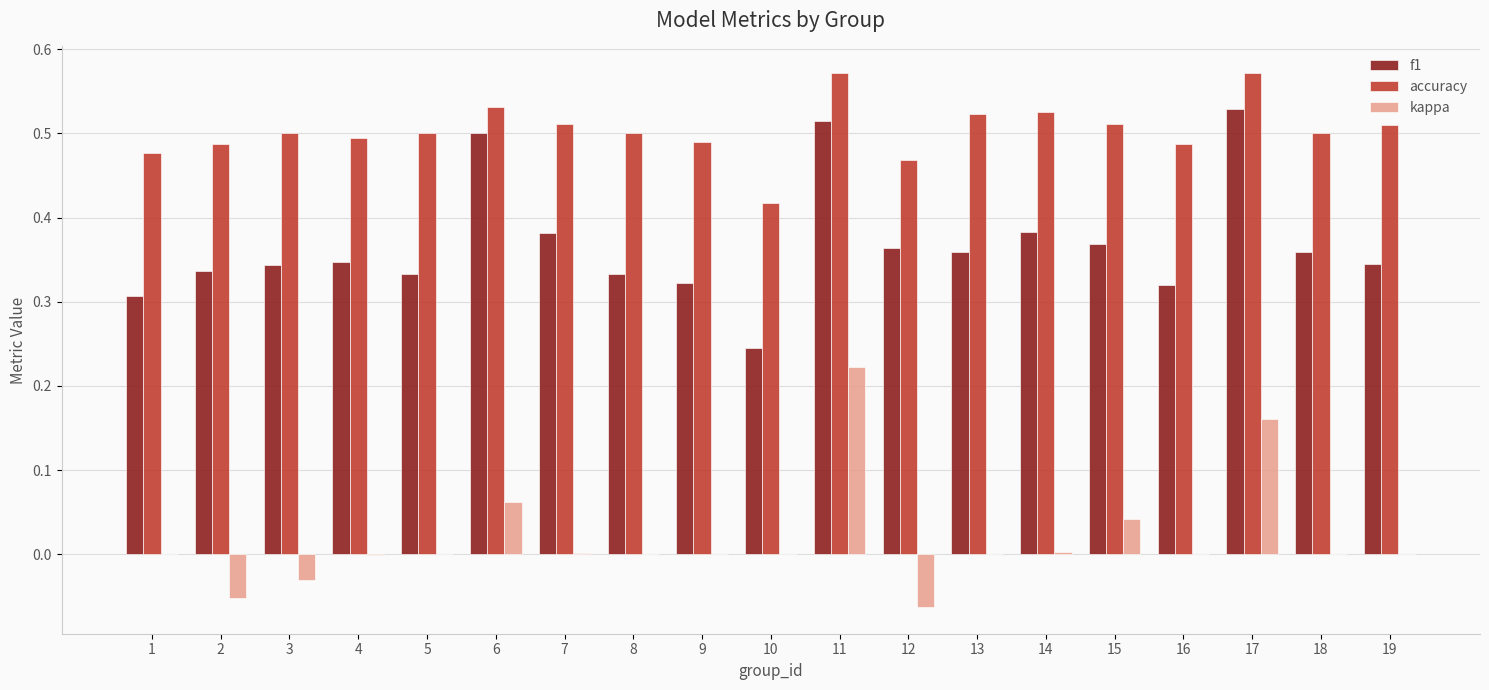

What is the total value across all series at 15?

0.9